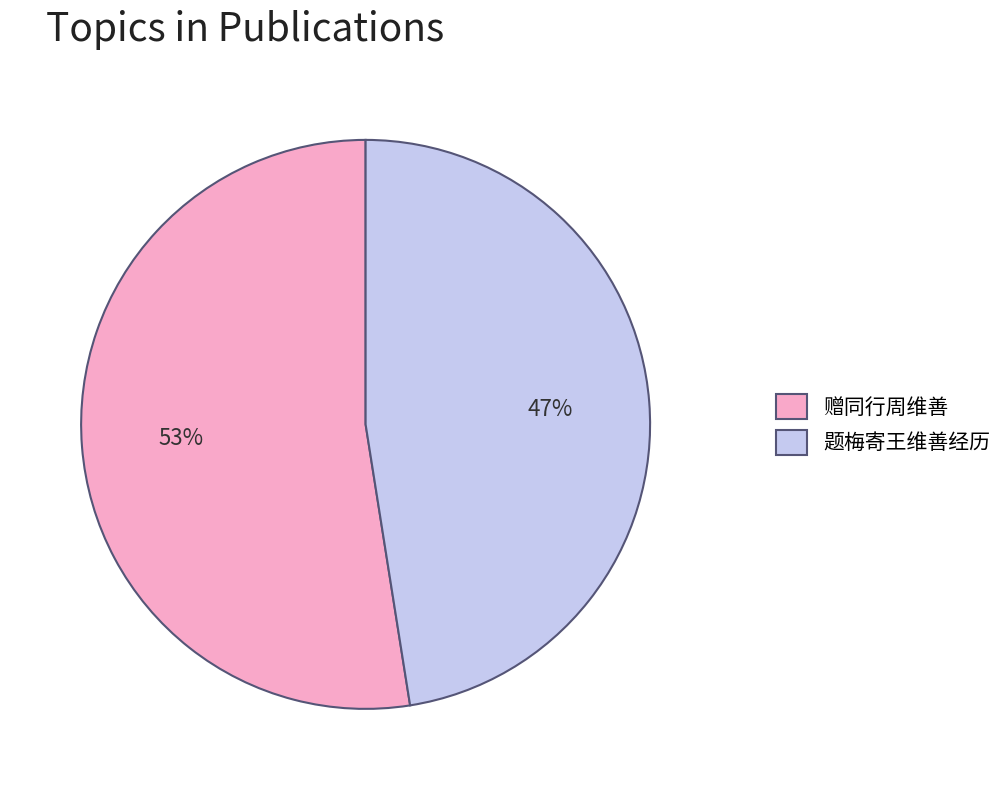

What is the ratio of the value at 题梅寄王维善经历 to the value at 赠同行周维善?

0.9